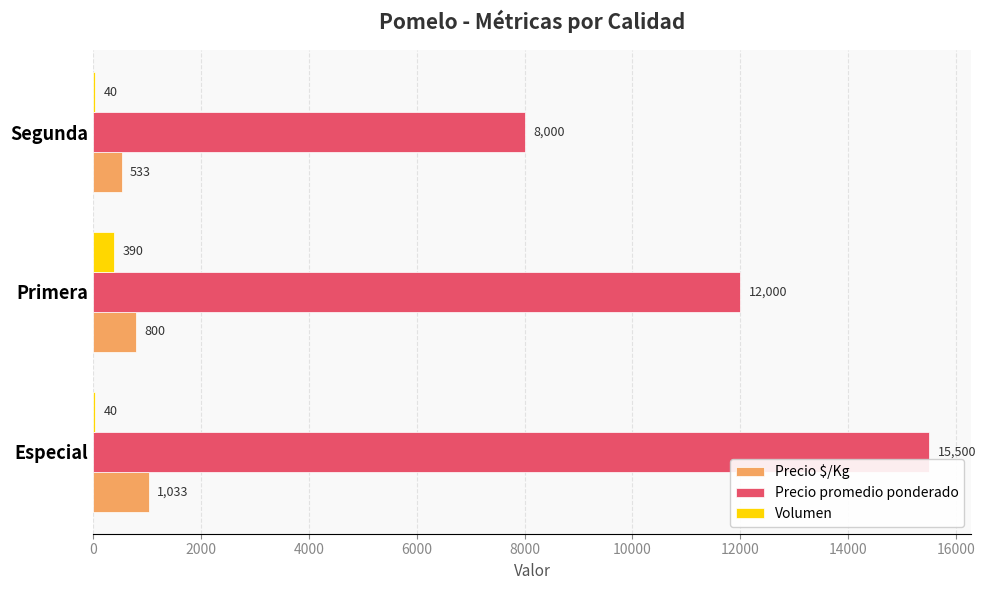

At which category is the sum across all series the highest?

Especial